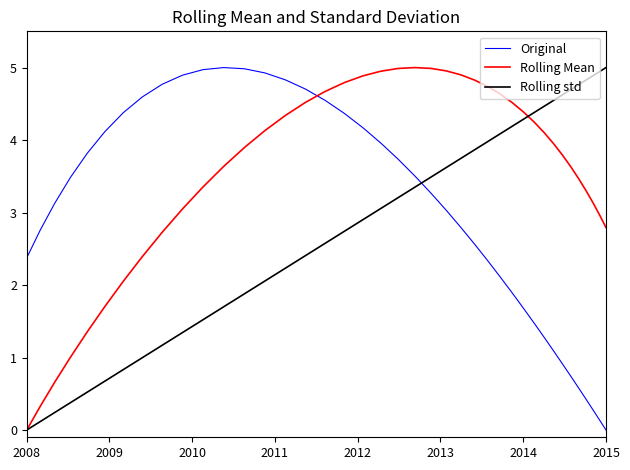

Which series has the largest total across all categories?

Rolling Mean